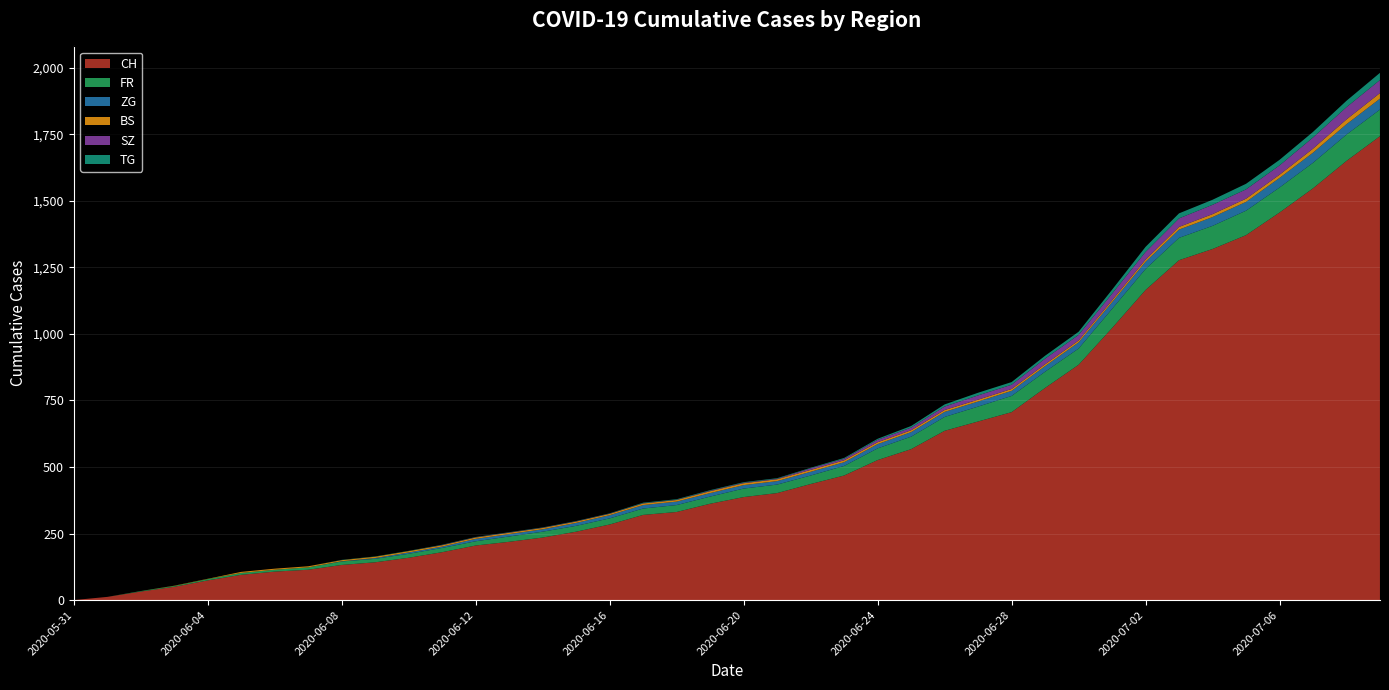

Reading left to right, list all the values displayed in this chart.

CH: 2020-05-31=0	2020-06-01=12	2020-06-02=32	2020-06-03=50	2020-06-04=74	2020-06-05=95	2020-06-06=107	2020-06-07=114	2020-06-08=132	2020-06-09=142	2020-06-10=159	2020-06-11=180	2020-06-12=205	2020-06-13=219	2020-06-14=235	2020-06-15=257	2020-06-16=284	2020-06-17=320	2020-06-18=331	2020-06-19=362	2020-06-20=387	2020-06-21=402	2020-06-22=436	2020-06-23=468	2020-06-24=526	2020-06-25=567	2020-06-26=636	2020-06-27=671	2020-06-28=706	2020-06-29=797	2020-06-30=884	2020-07-01=1022	2020-07-02=1165	2020-07-03=1277	2020-07-04=1319	2020-07-05=1371	2020-07-06=1456	2020-07-07=1547	2020-07-08=1650	2020-07-09=1743
FR: 2020-05-31=0	2020-06-01=0	2020-06-02=2	2020-06-03=3	2020-06-04=5	2020-06-05=7	2020-06-06=7	2020-06-07=9	2020-06-08=13	2020-06-09=13	2020-06-10=15	2020-06-11=16	2020-06-12=16	2020-06-13=20	2020-06-14=22	2020-06-15=22	2020-06-16=23	2020-06-17=24	2020-06-18=26	2020-06-19=27	2020-06-20=32	2020-06-21=32	2020-06-22=32	2020-06-23=36	2020-06-24=44	2020-06-25=47	2020-06-26=52	2020-06-27=56	2020-06-28=61	2020-06-29=61	2020-06-30=61	2020-07-01=72	2020-07-02=79	2020-07-03=84	2020-07-04=87	2020-07-05=92	2020-07-06=94	2020-07-07=96	2020-07-08=99	2020-07-09=100
ZG: 2020-05-31=0	2020-06-01=0	2020-06-02=0	2020-06-03=0	2020-06-04=0	2020-06-05=0	2020-06-06=0	2020-06-07=0	2020-06-08=1	2020-06-09=3	2020-06-10=5	2020-06-11=5	2020-06-12=9	2020-06-13=9	2020-06-14=9	2020-06-15=11	2020-06-16=12	2020-06-17=13	2020-06-18=13	2020-06-19=13	2020-06-20=13	2020-06-21=13	2020-06-22=14	2020-06-23=14	2020-06-24=16	2020-06-25=17	2020-06-26=19	2020-06-27=19	2020-06-28=19	2020-06-29=21	2020-06-30=23	2020-07-01=25	2020-07-02=27	2020-07-03=31	2020-07-04=33	2020-07-05=33	2020-07-06=36	2020-07-07=38	2020-07-08=39	2020-07-09=41
BS: 2020-05-31=0	2020-06-01=0	2020-06-02=0	2020-06-03=1	2020-06-04=1	2020-06-05=4	2020-06-06=4	2020-06-07=4	2020-06-08=4	2020-06-09=5	2020-06-10=5	2020-06-11=5	2020-06-12=5	2020-06-13=5	2020-06-14=5	2020-06-15=5	2020-06-16=5	2020-06-17=6	2020-06-18=6	2020-06-19=7	2020-06-20=7	2020-06-21=7	2020-06-22=7	2020-06-23=7	2020-06-24=7	2020-06-25=7	2020-06-26=7	2020-06-27=7	2020-06-28=7	2020-06-29=7	2020-06-30=7	2020-07-01=7	2020-07-02=8	2020-07-03=10	2020-07-04=11	2020-07-05=12	2020-07-06=12	2020-07-07=15	2020-07-08=18	2020-07-09=21
SZ: 2020-05-31=0	2020-06-01=0	2020-06-02=0	2020-06-03=0	2020-06-04=0	2020-06-05=0	2020-06-06=0	2020-06-07=0	2020-06-08=0	2020-06-09=0	2020-06-10=0	2020-06-11=1	2020-06-12=1	2020-06-13=1	2020-06-14=1	2020-06-15=1	2020-06-16=1	2020-06-17=1	2020-06-18=1	2020-06-19=2	2020-06-20=2	2020-06-21=2	2020-06-22=6	2020-06-23=6	2020-06-24=9	2020-06-25=10	2020-06-26=13	2020-06-27=16	2020-06-28=16	2020-06-29=21	2020-06-30=21	2020-07-01=25	2020-07-02=29	2020-07-03=32	2020-07-04=35	2020-07-05=35	2020-07-06=35	2020-07-07=42	2020-07-08=46	2020-07-09=49
TG: 2020-05-31=0	2020-06-01=0	2020-06-02=0	2020-06-03=0	2020-06-04=0	2020-06-05=0	2020-06-06=0	2020-06-07=0	2020-06-08=1	2020-06-09=1	2020-06-10=1	2020-06-11=1	2020-06-12=1	2020-06-13=1	2020-06-14=1	2020-06-15=1	2020-06-16=1	2020-06-17=2	2020-06-18=2	2020-06-19=2	2020-06-20=2	2020-06-21=2	2020-06-22=2	2020-06-23=3	2020-06-24=4	2020-06-25=6	2020-06-26=8	2020-06-27=10	2020-06-28=10	2020-06-29=11	2020-06-30=12	2020-07-01=15	2020-07-02=19	2020-07-03=19	2020-07-04=19	2020-07-05=21	2020-07-06=21	2020-07-07=21	2020-07-08=24	2020-07-09=27